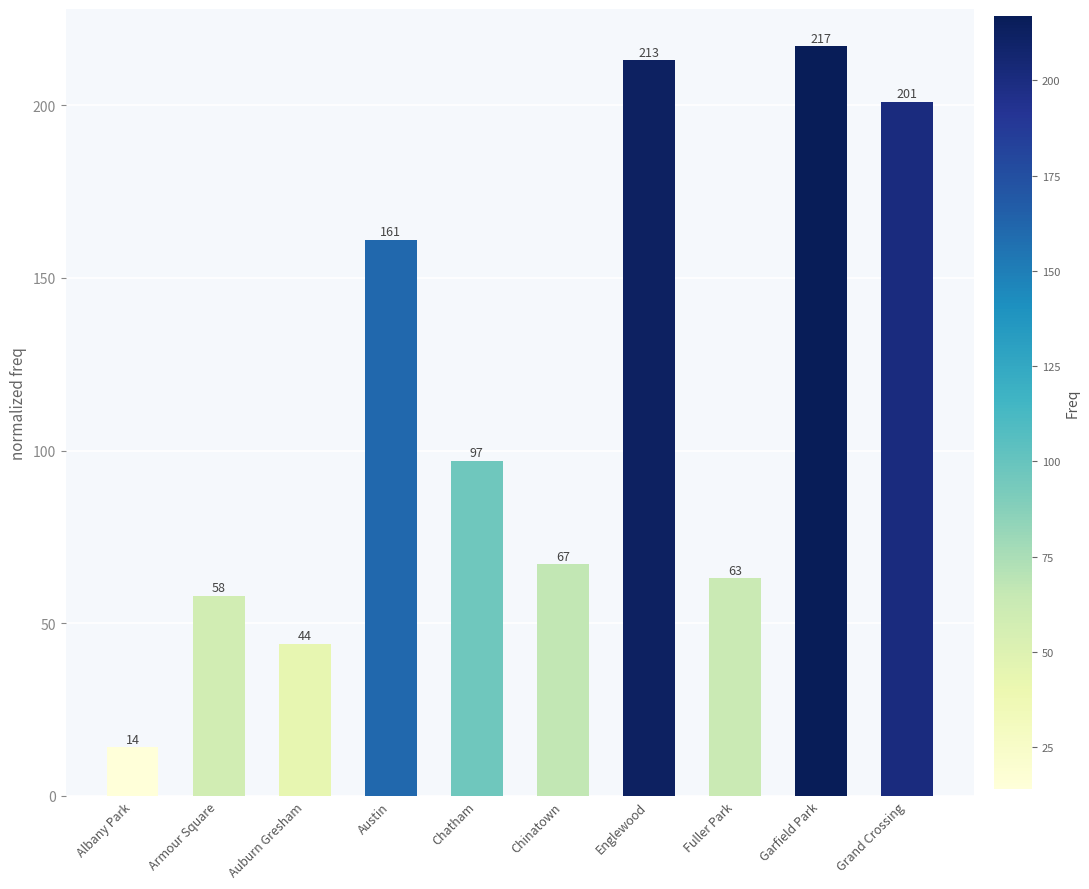

Which has a higher value, Fuller Park or Armour Square?

Fuller Park